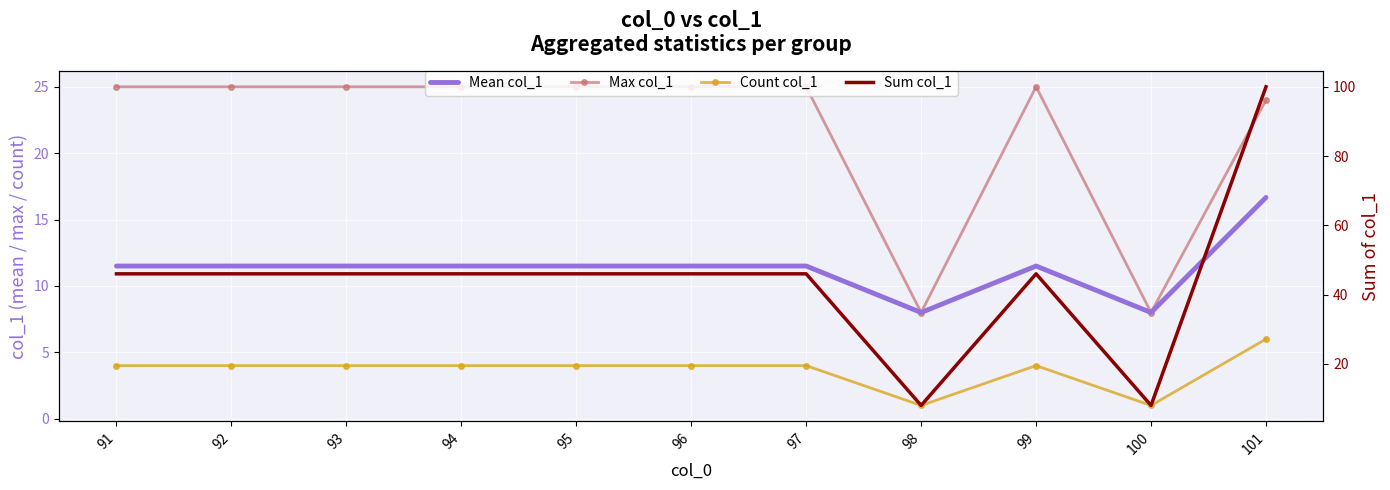

At how many categories does at least one series exceed 49?

1